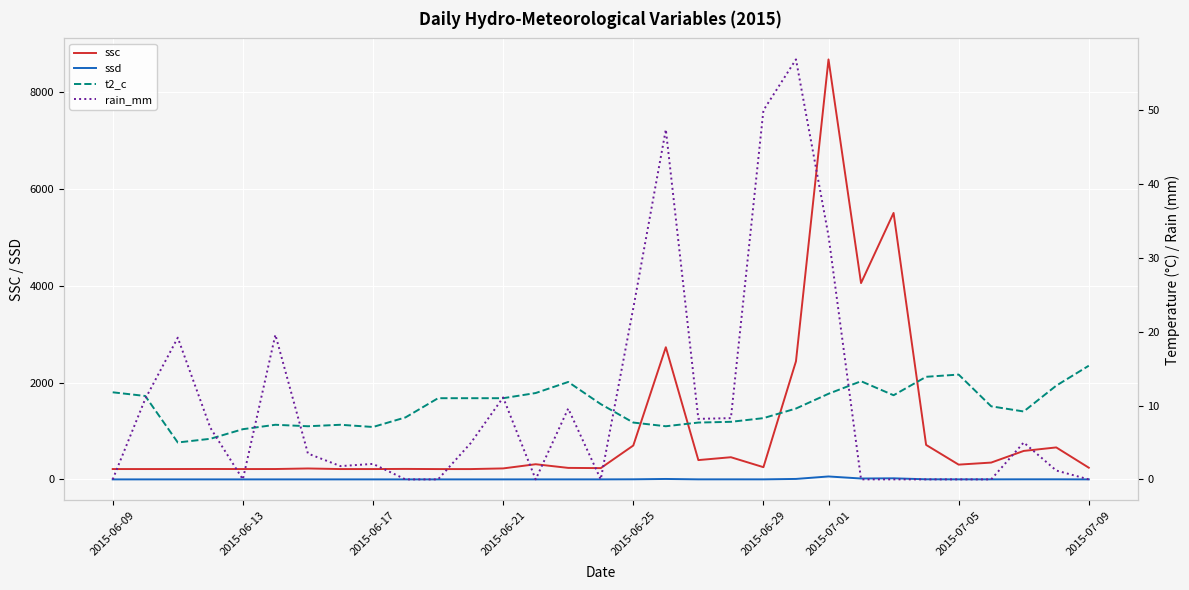

What is the sum of all rain_mm values?

322.9